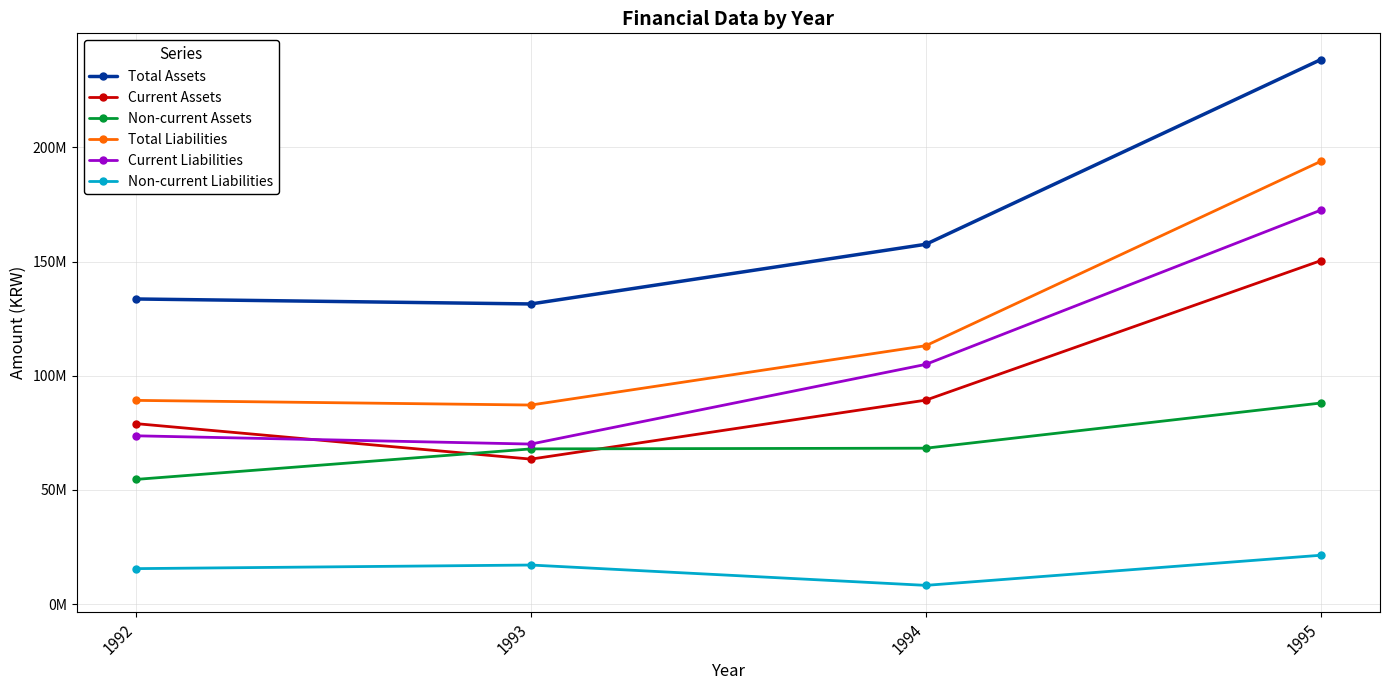

At which category is the sum across all series the highest?

1995